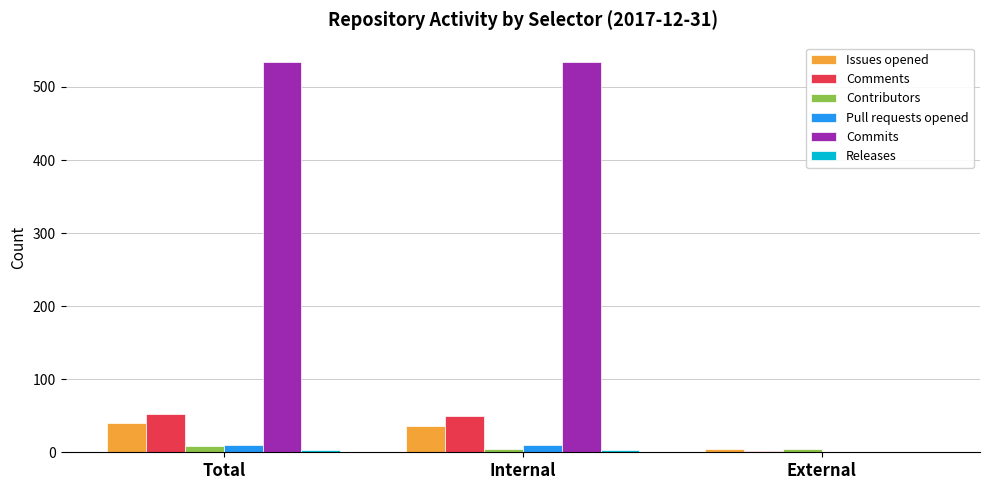

What is the total value across all series at Total?

648